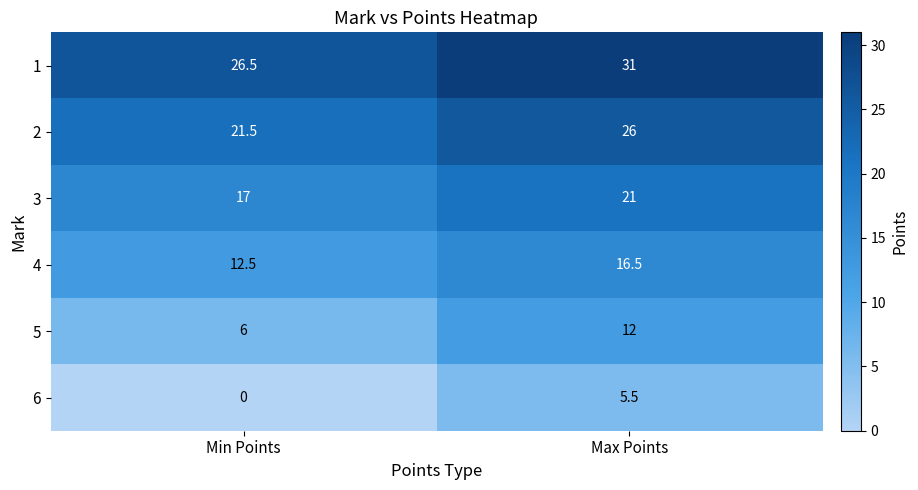

Reading right to left, transcribe all the data shown in this chart.

1: 31.0	26.5
2: 26.0	21.5
3: 21.0	17.0
4: 16.5	12.5
5: 12.0	6.0
6: 5.5	0.0